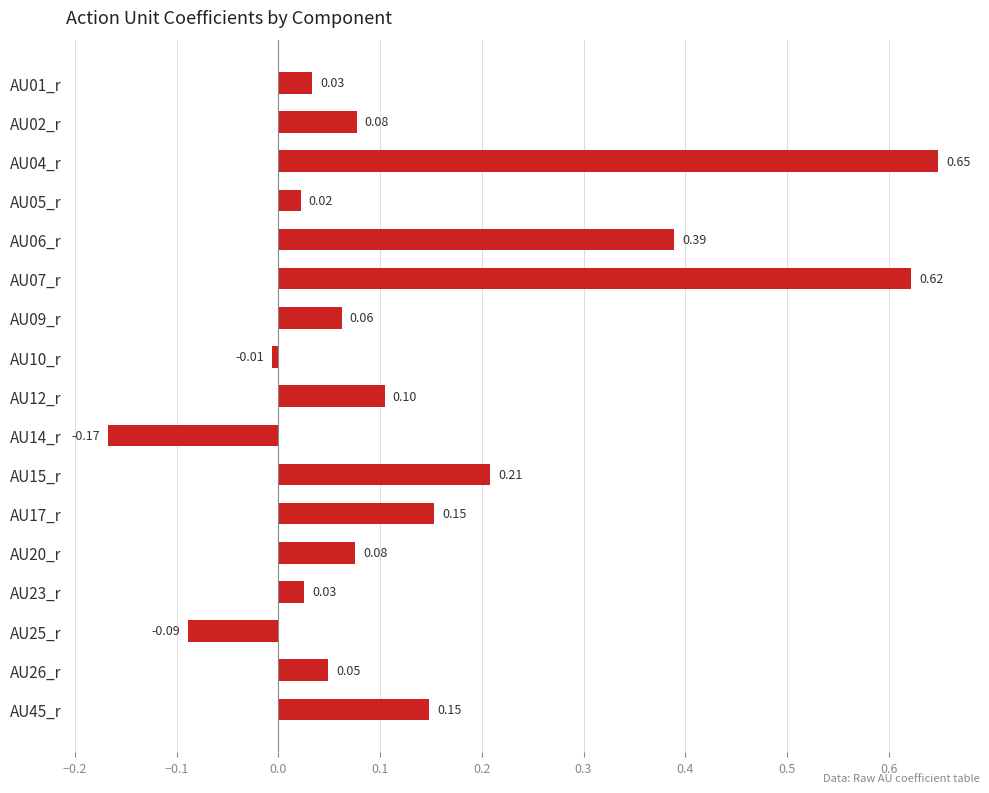

What is the difference between the maximum and minimum values?

0.8